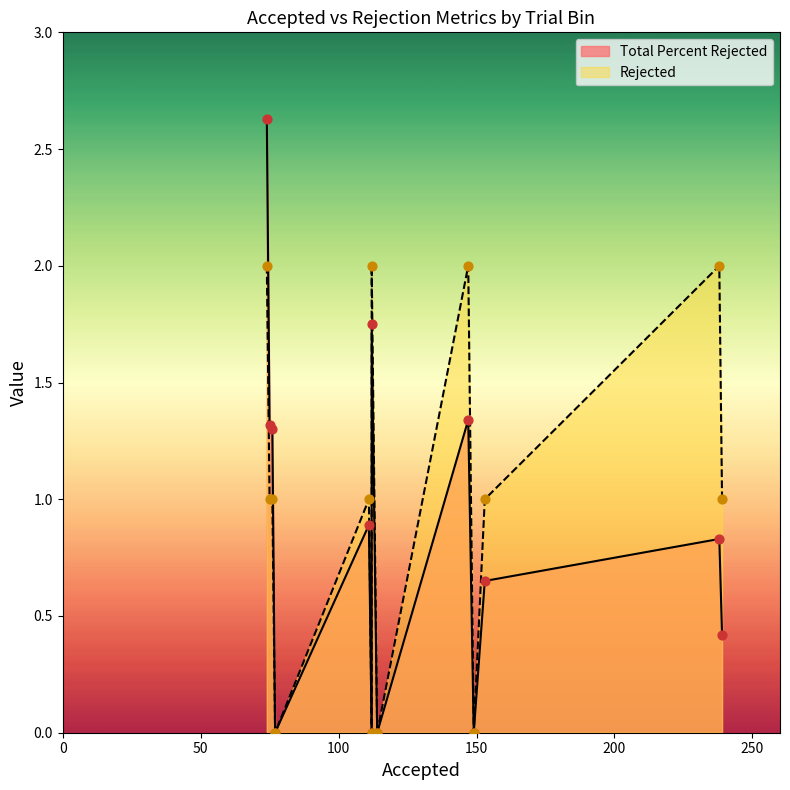

What are all the series names shown in the legend?

Total Percent Rejected, Rejected